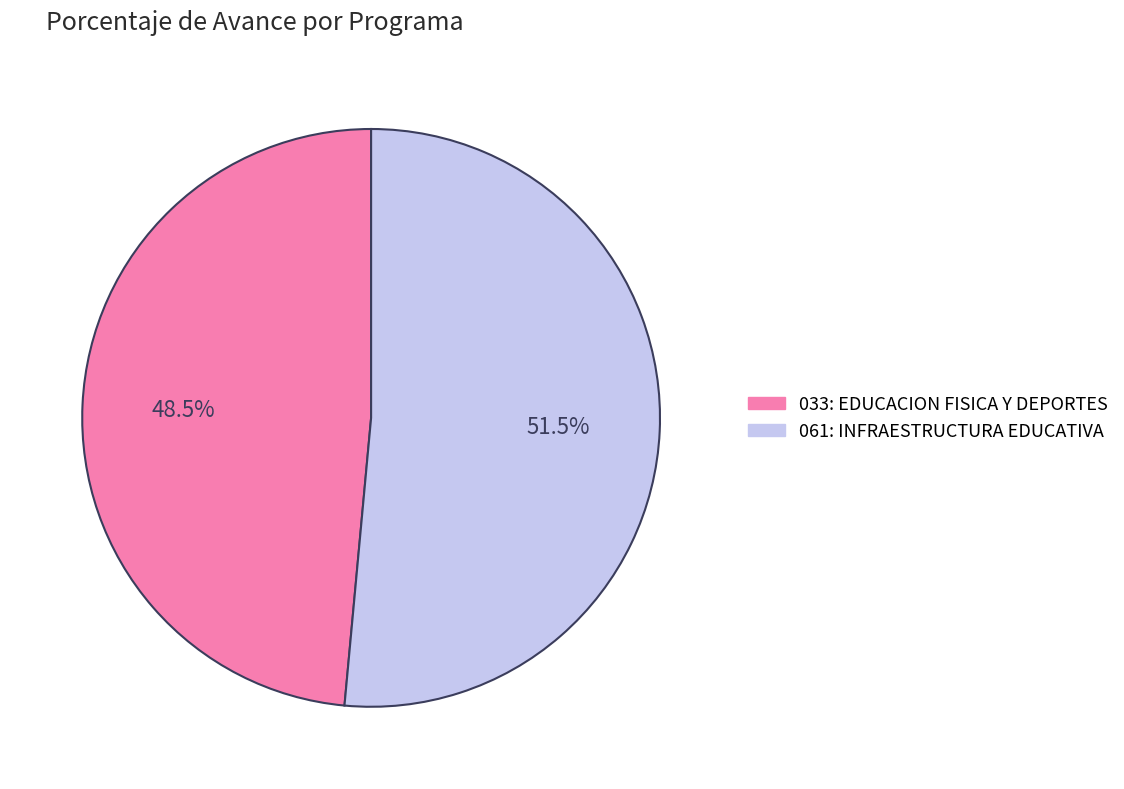

Rank the categories by value from highest to lowest.

061: INFRAESTRUCTURA EDUCATIVA, 033: EDUCACION FISICA Y DEPORTES